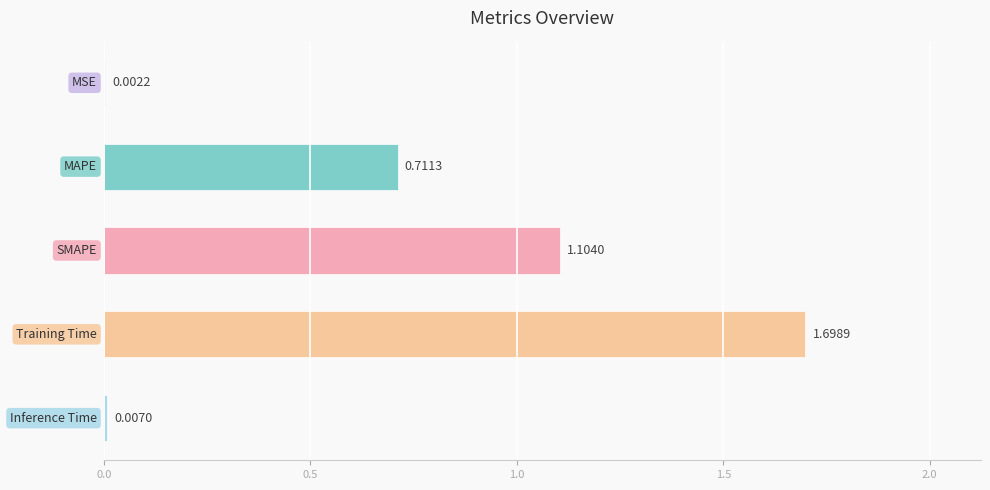

Count the number of data series in this chart.

1